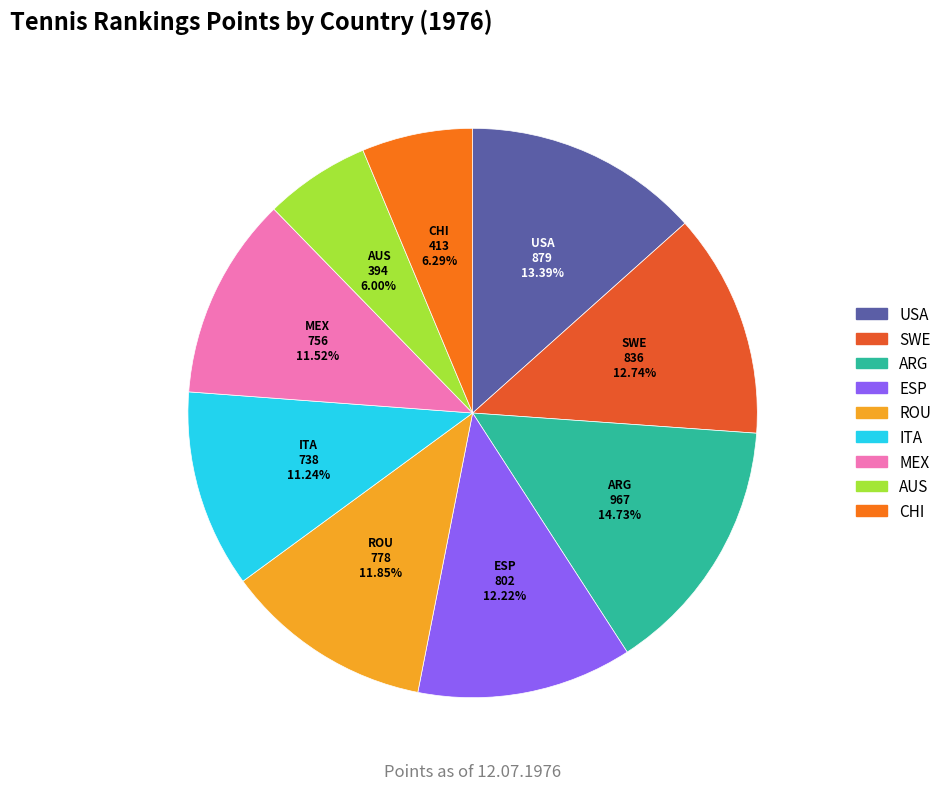

Which category has the biggest portion of the pie?

ARG